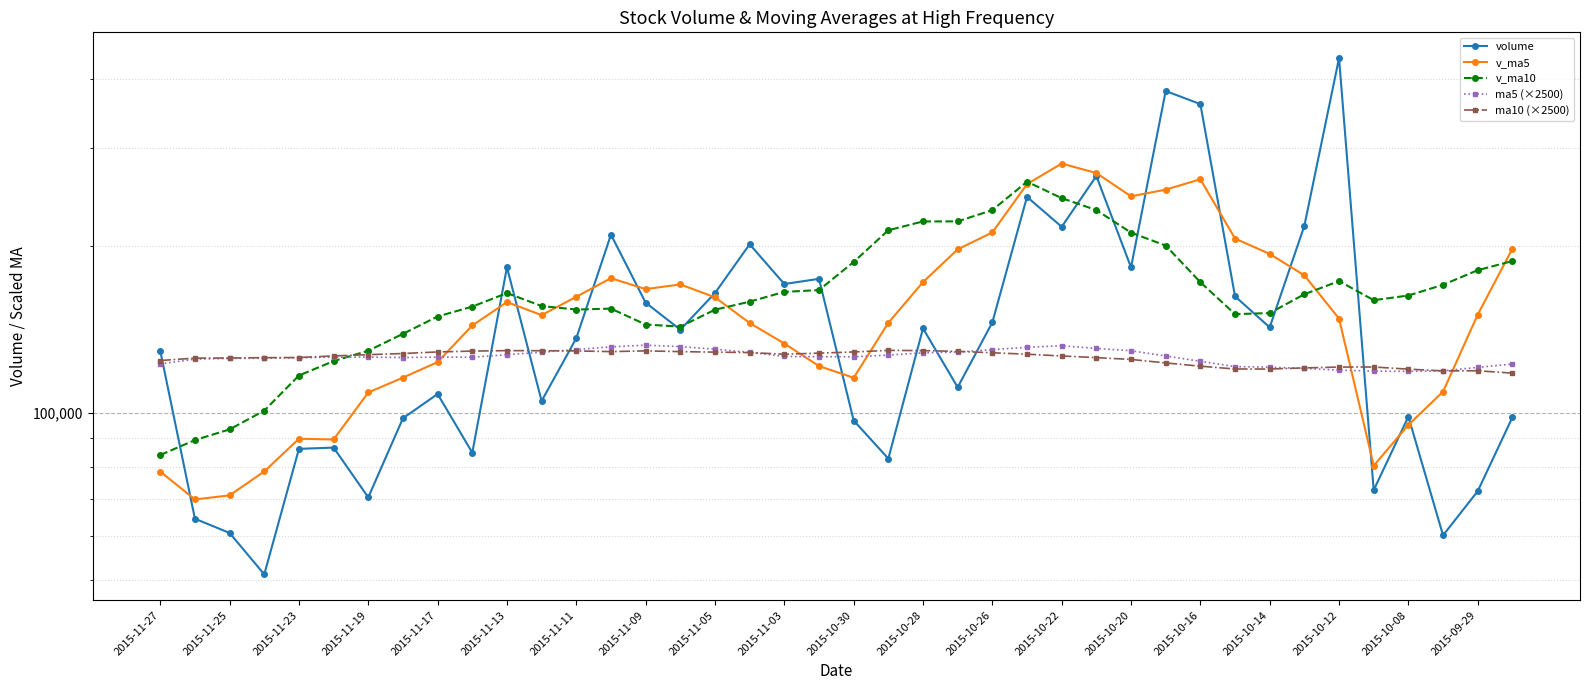

In ma5 (×2500), how many points are higher than both neighbors (excluding endpoints)?

4